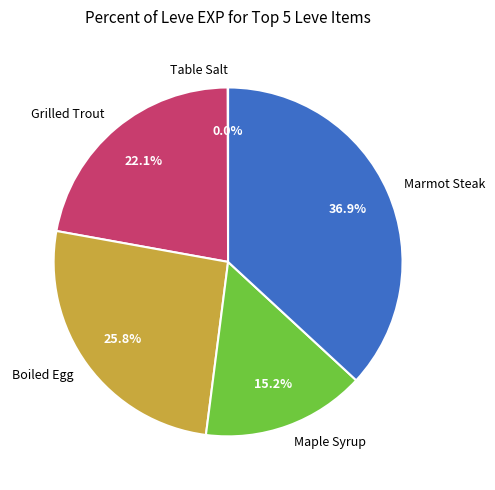

Is Grilled Trout the majority of the pie?

No